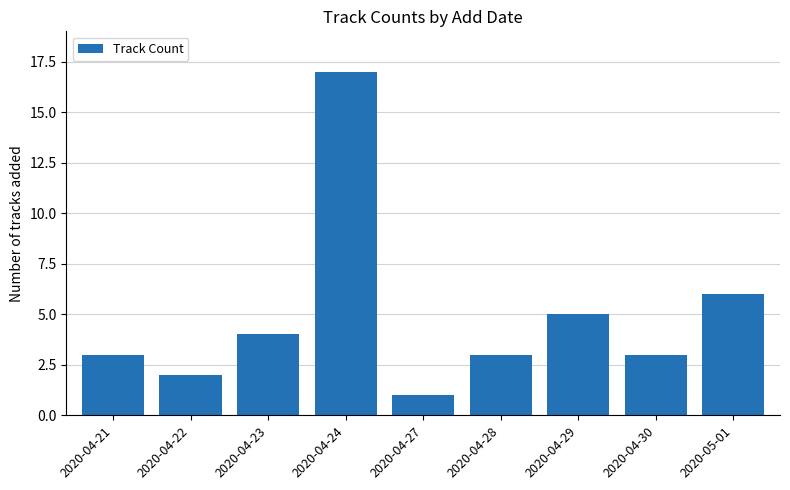

How many categories are shown in the chart?

9